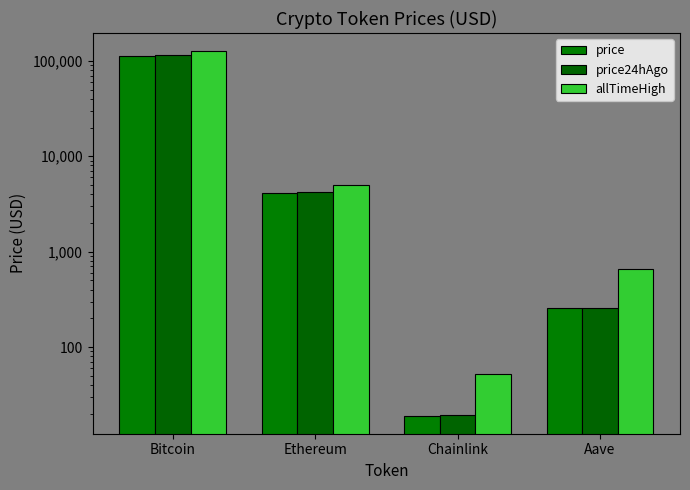

Reading left to right, list all the values displayed in this chart.

price: Bitcoin=113182.0	Ethereum=4128.9	Chainlink=19.2	Aave=255.7
price24hAgo: Bitcoin=114062.0	Ethereum=4191.9	Chainlink=19.6	Aave=258.9
allTimeHigh: Bitcoin=126080.0	Ethereum=4946.1	Chainlink=52.7	Aave=661.7